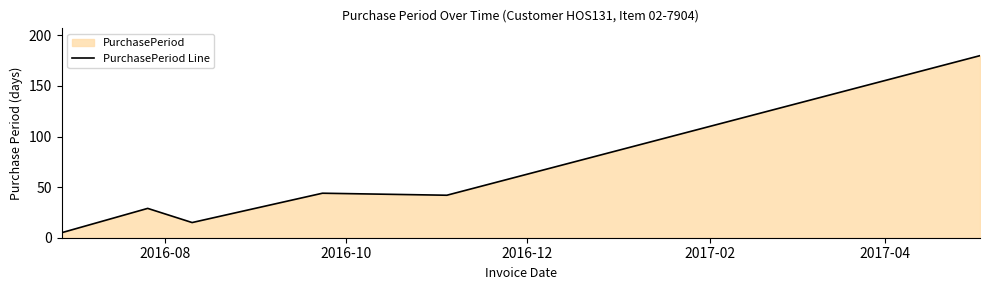

True or false: the data has more than 2 interior local peaks.

False